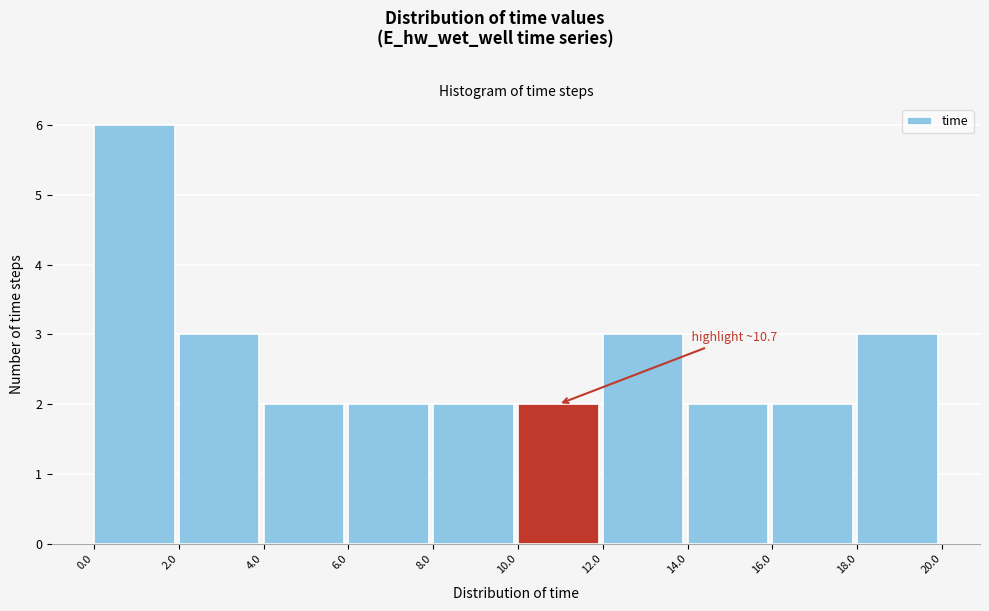

Which range on the x-axis has the tallest bar?

0.0 to 2.0